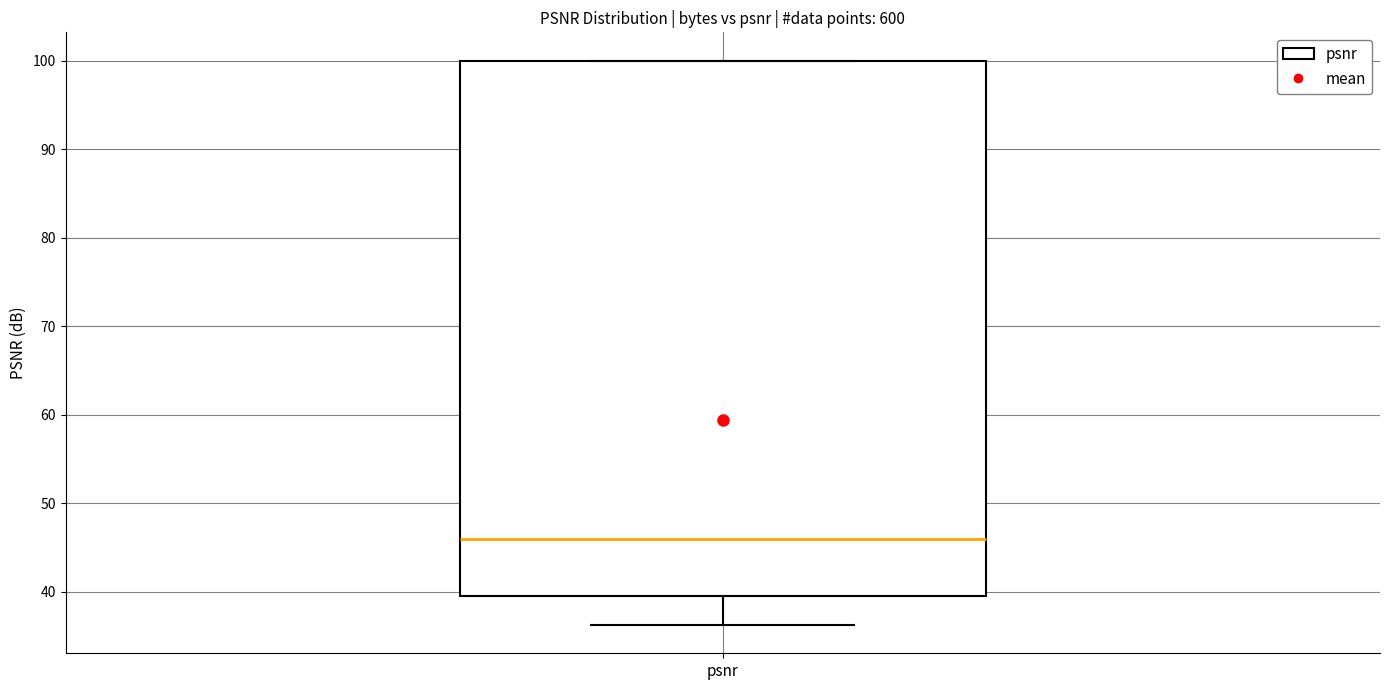

Read this box plot against the y-axis: the position of the median line, the range covered by the box, and the ends of both whiskers. The values are not printed on the chart, so give them approximately, as read against the axis.

median 46, box 40 to 100, whiskers 36 to 100